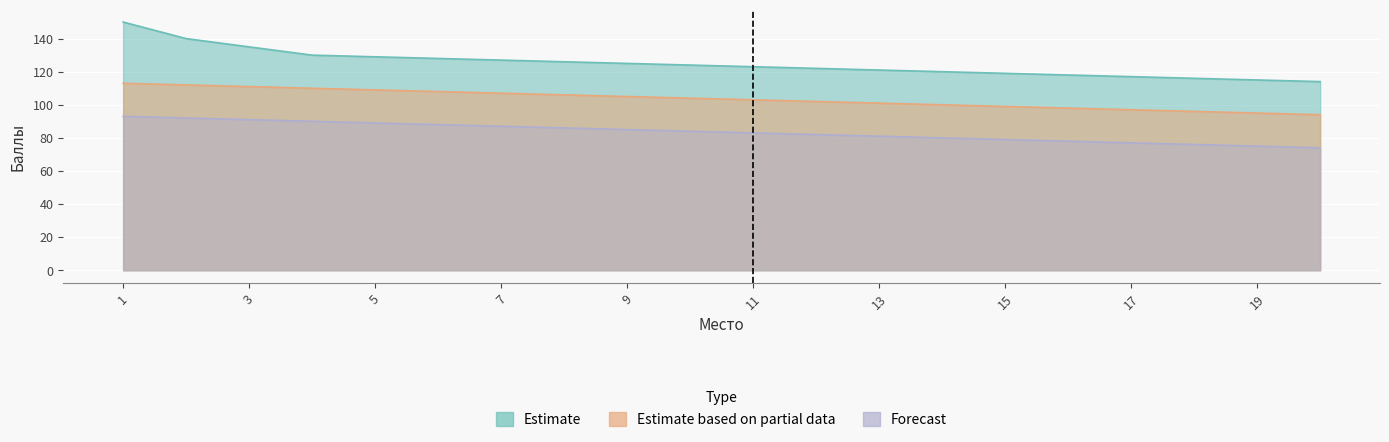

Which series has the widest spread of values?

Estimate